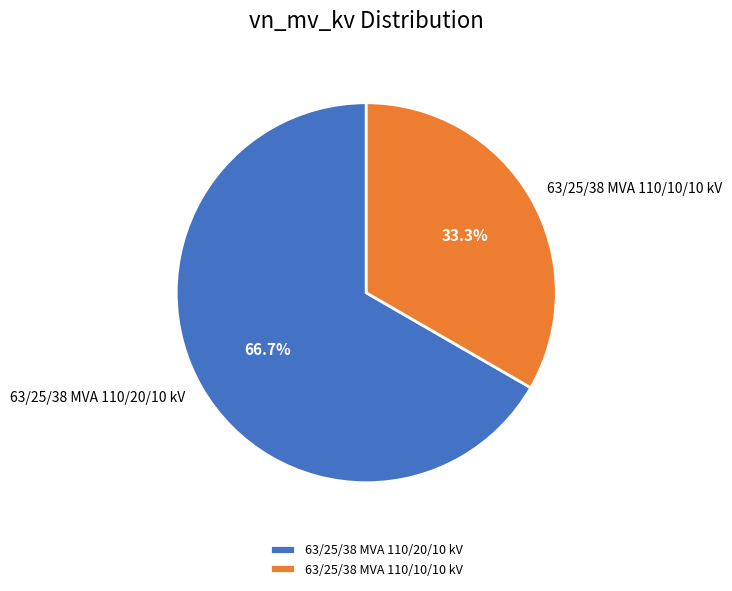

Approximately how many times larger is the value at 63/25/38 MVA 110/10/10 kV compared to 63/25/38 MVA 110/20/10 kV?

0.5